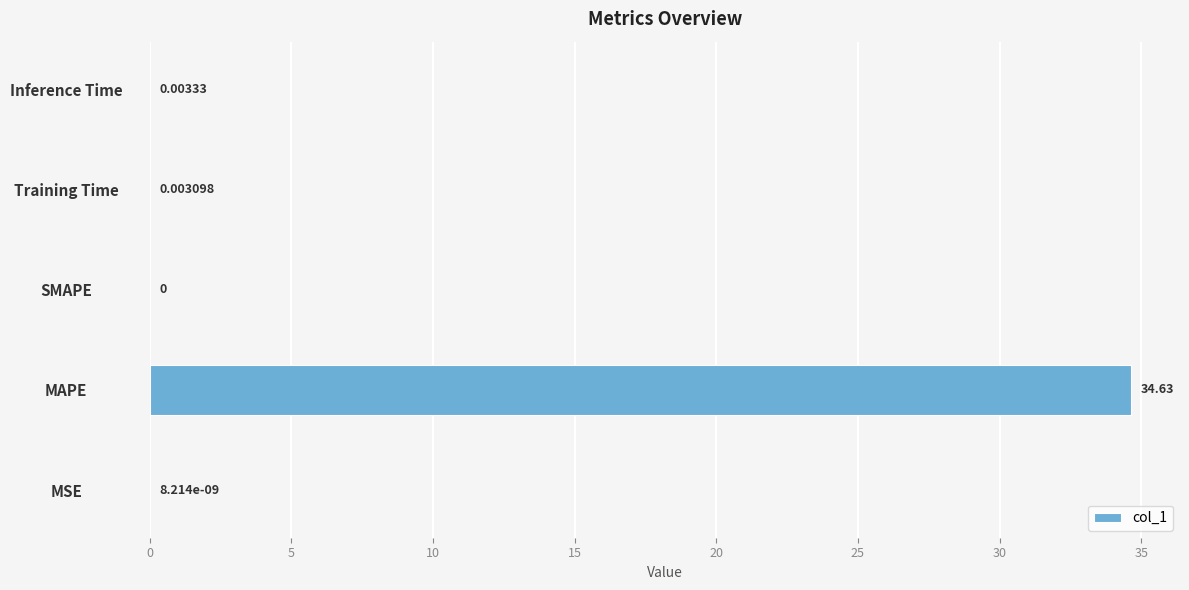

Between SMAPE and Inference Time, which is larger?

Inference Time